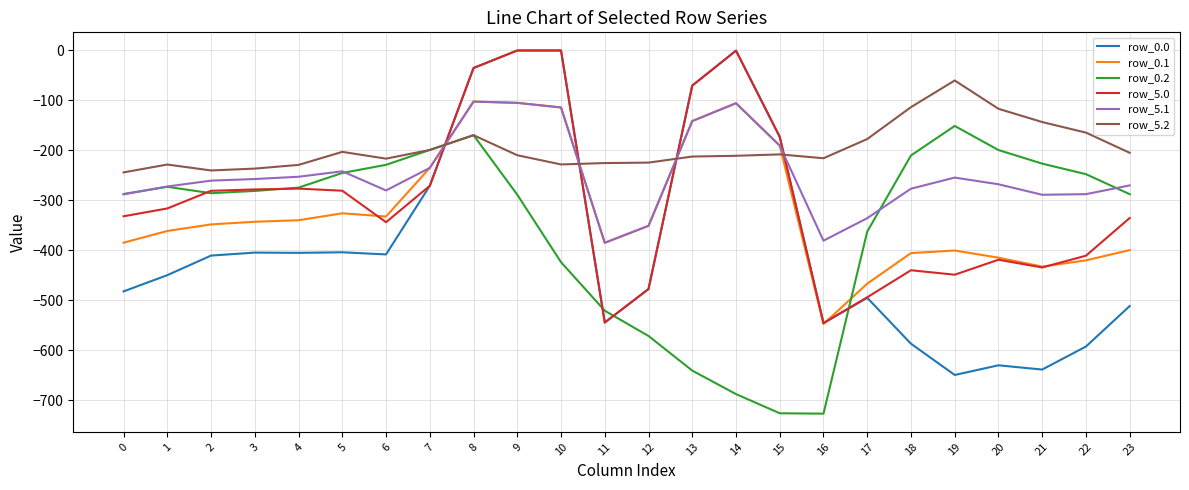

The row_0.1 series shows -224.8 at 12. True or false?

False